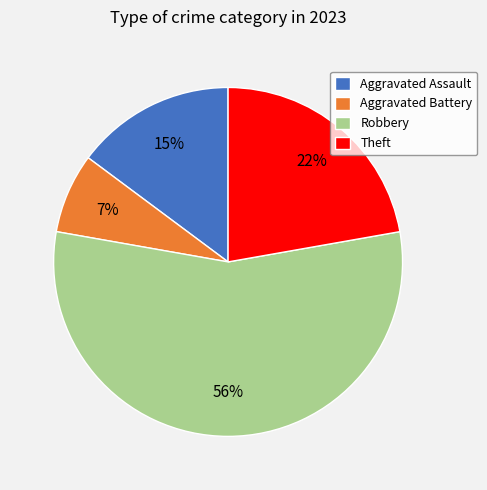

How many segments does this pie chart have?

4